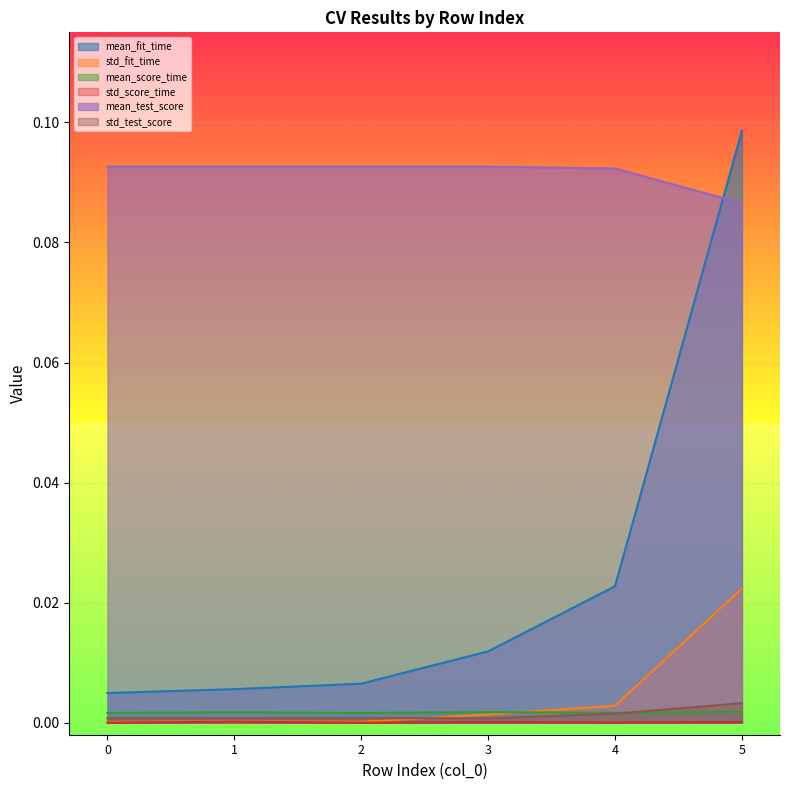

Does the chart display data point markers on the line(s)?

No